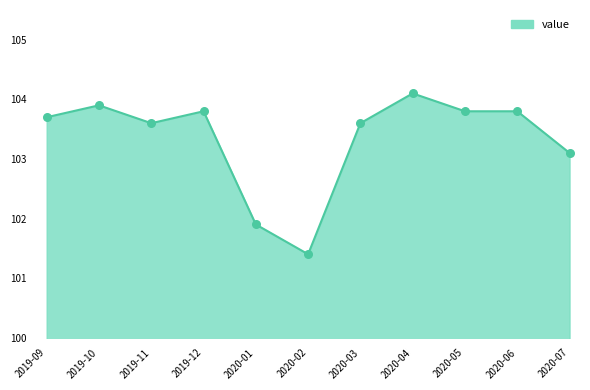

Approximately how many times larger is the value at 2020-03 compared to 2020-07?

1.0